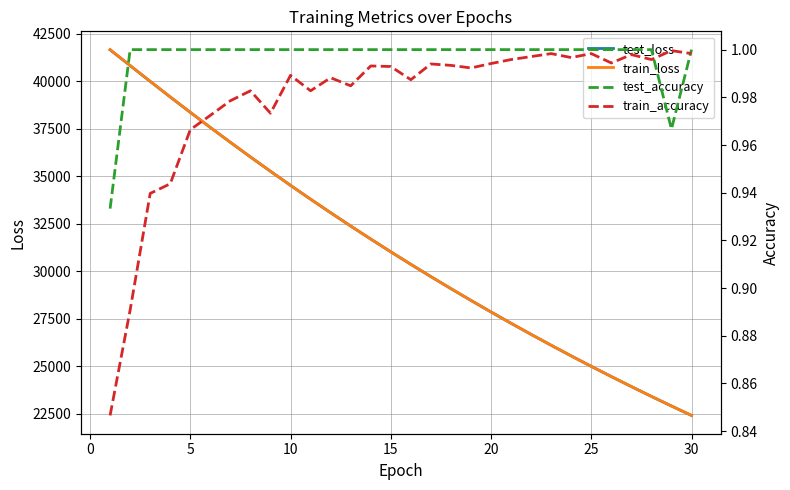

The value of test_loss at 10 is 11117.6. True or false?

False